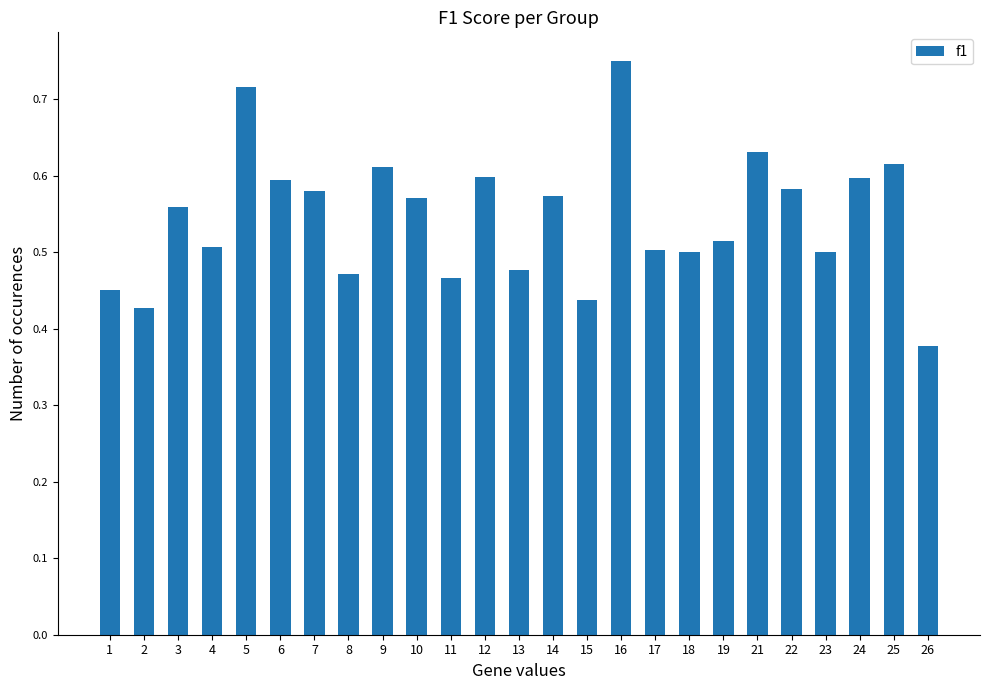

At which label is the value closest to 0?

26